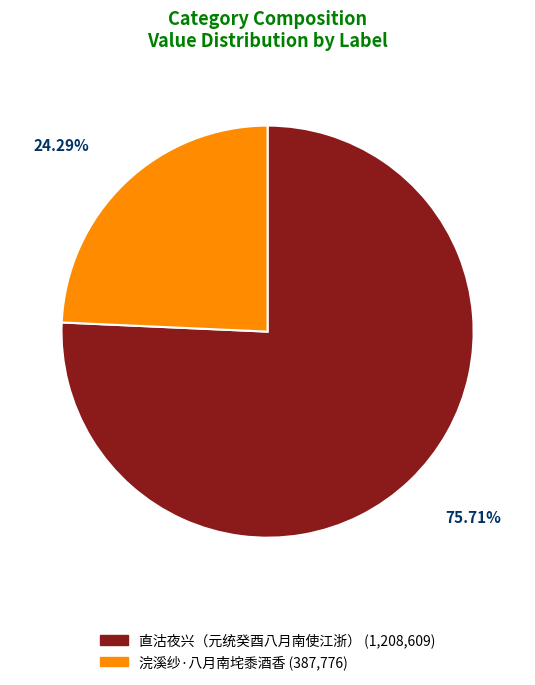

To the nearest percent, what is the combined percentage of 直沽夜兴（元统癸酉八月南使江浙） and 浣溪纱·八月南垞黍酒香?

100%